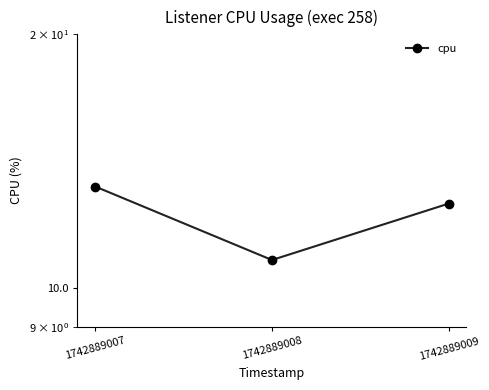

Reading left to right, list all the values displayed in this chart.

1742889007=13.2	1742889008=10.8	1742889009=12.6